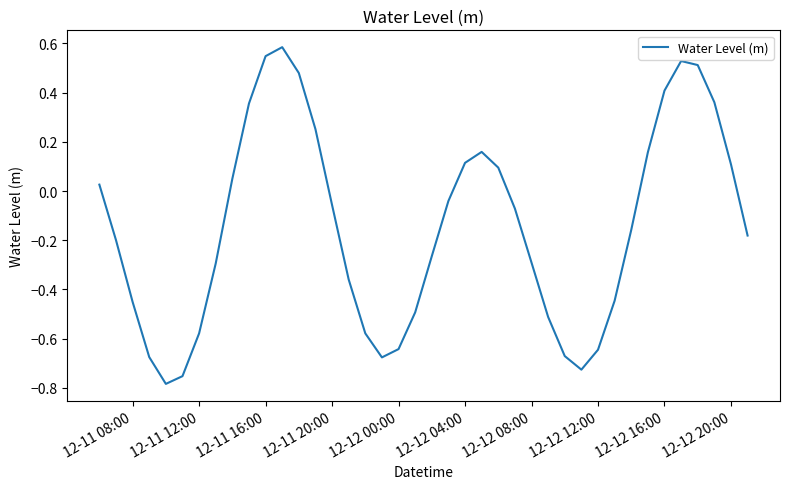

What is the difference between the maximum and minimum values?

1.4